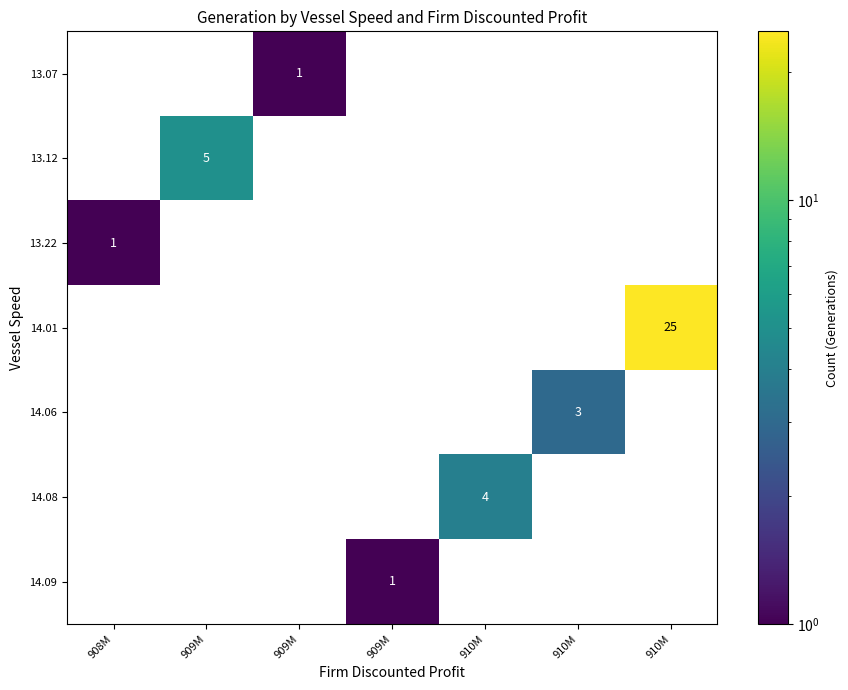

How many data points in row_1 are above 0?

1